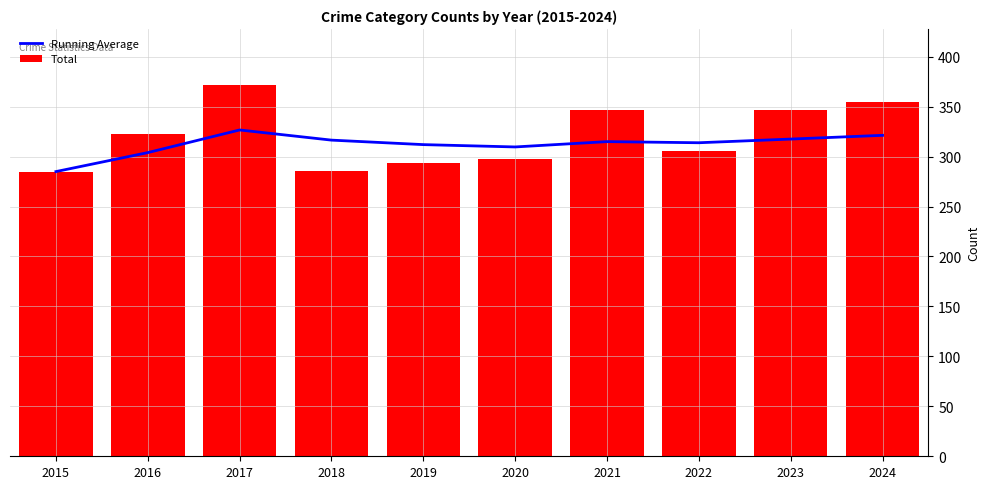

Which has a higher value, 2015 or 2024?

2024